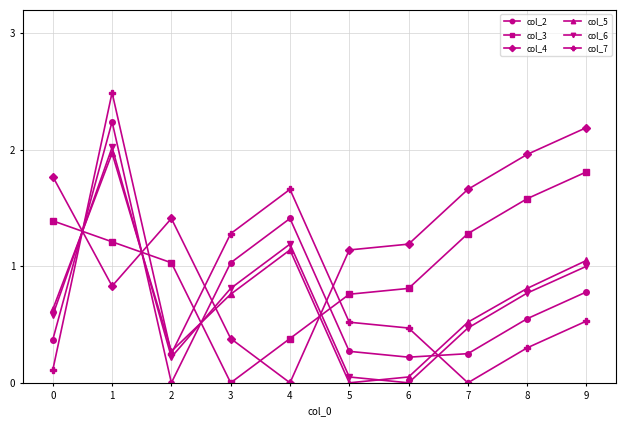

Is it true that col_7 equals 0.1 at 0?

True